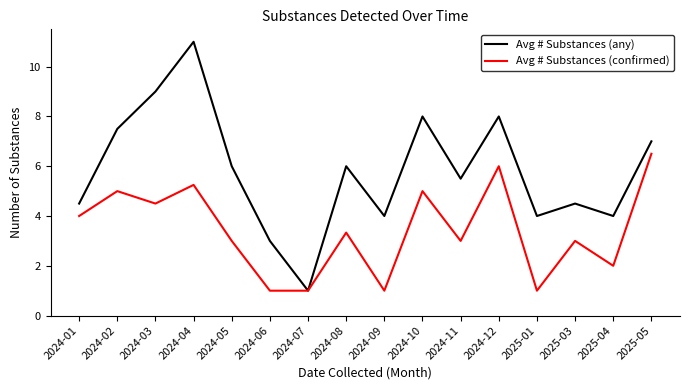

At which category is the sum across all series the highest?

2024-04